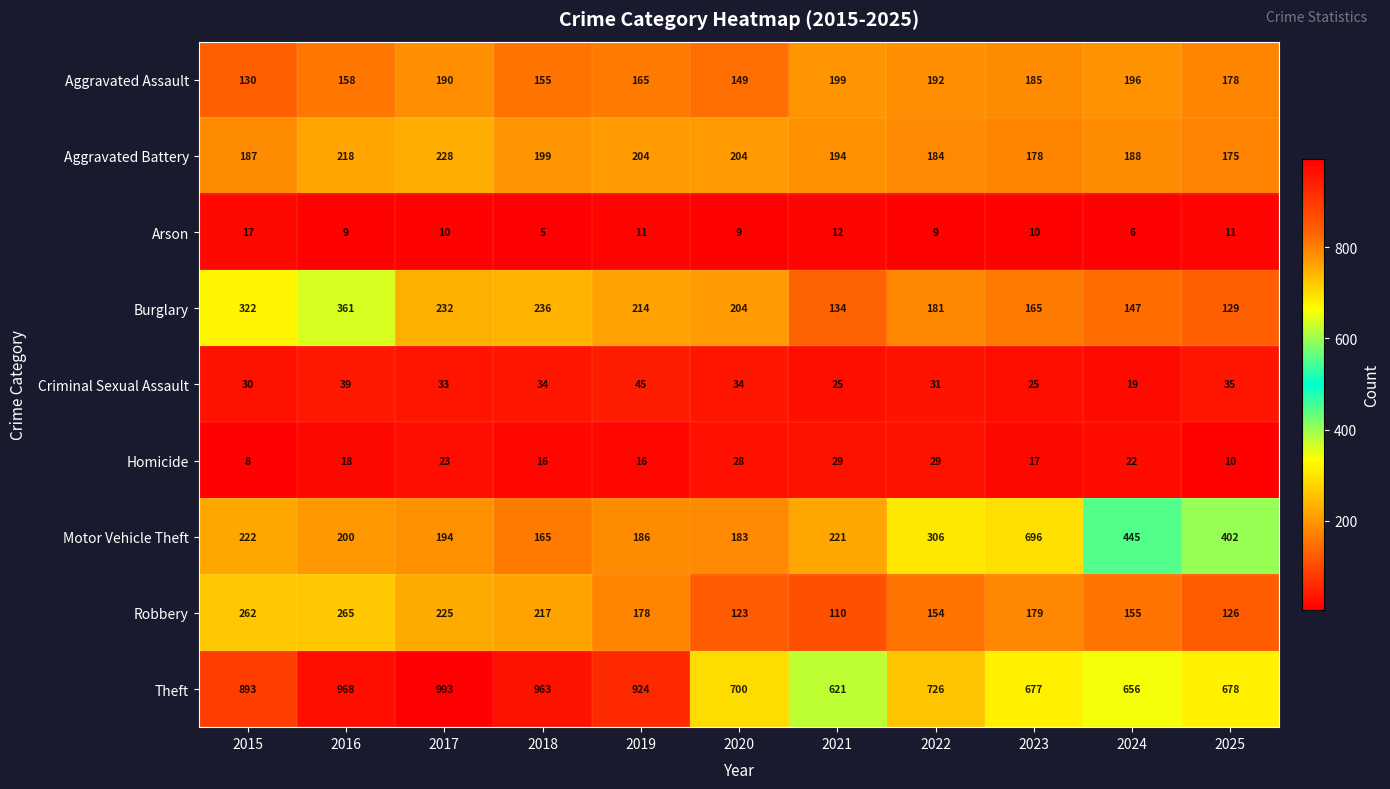

Which series has the widest spread of values?

Motor Vehicle Theft